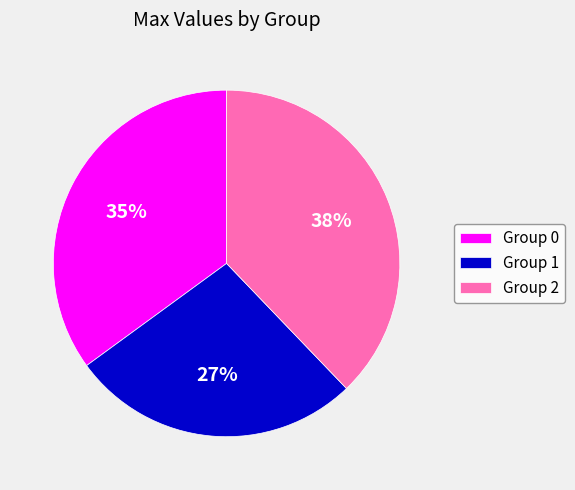

Rank the categories by value from lowest to highest.

Group 1, Group 0, Group 2